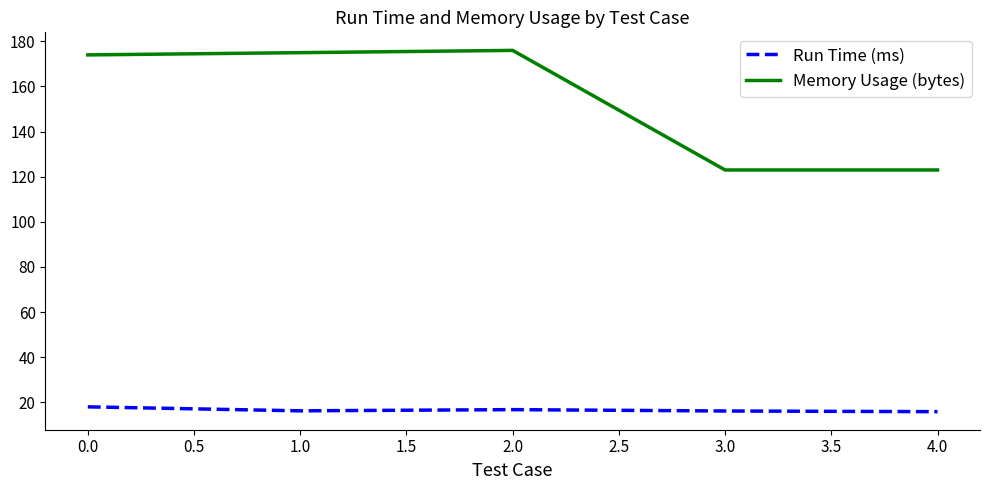

What is the difference between the highest and lowest values at 1.0?

158.7